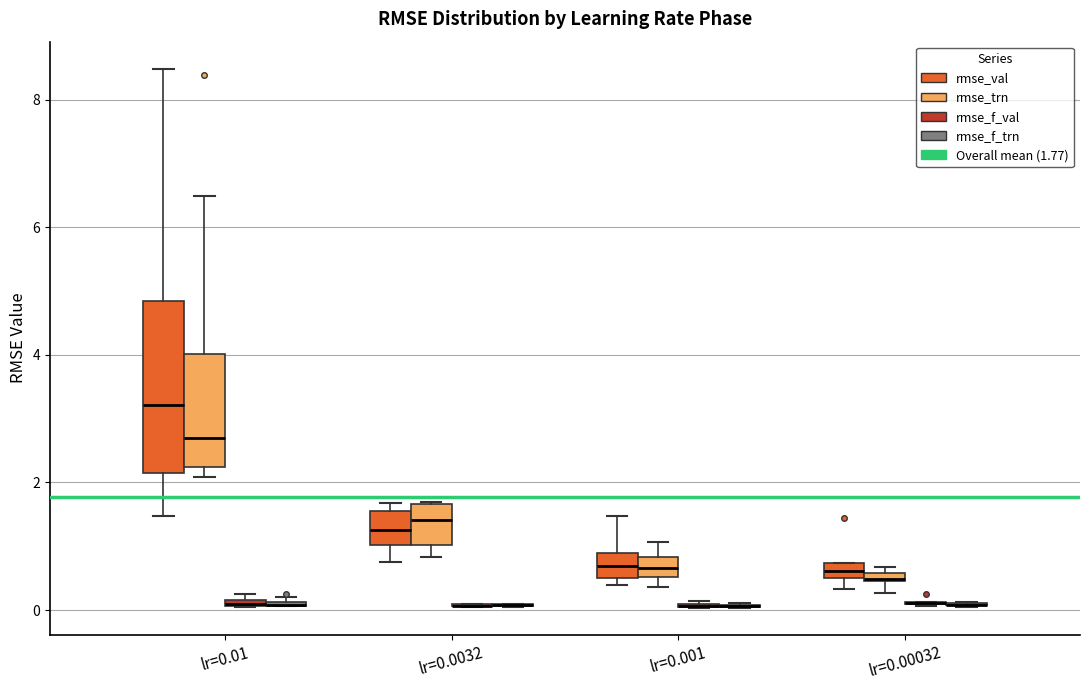

Which box is the tallest, from its lower edge to its upper edge?

lr=0.01 (rmse_val)